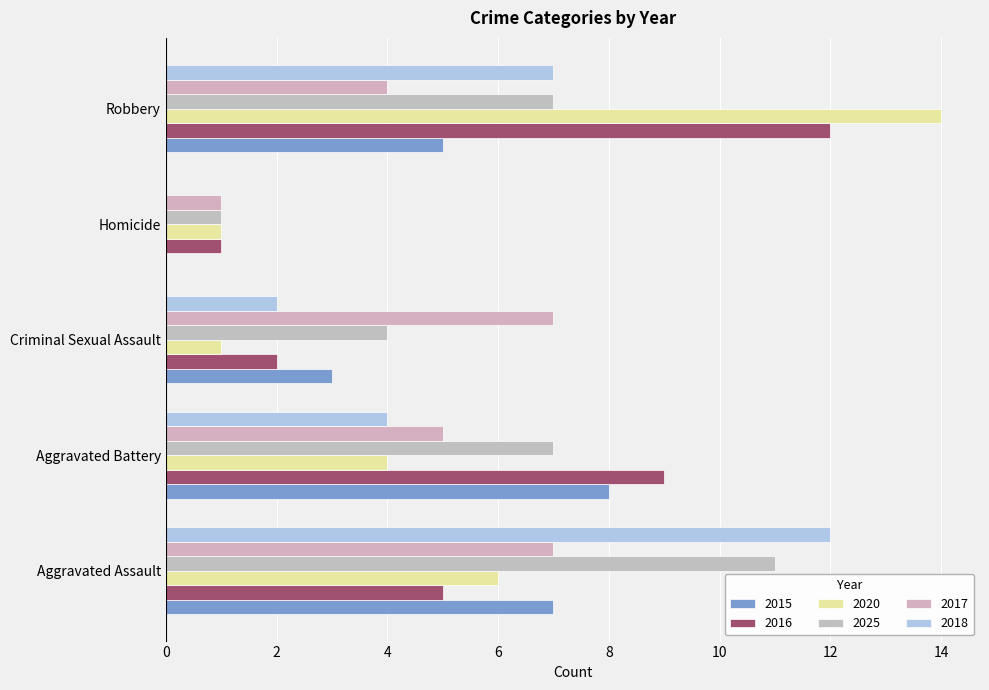

Which category has the lowest value in the 2018 series?

Homicide